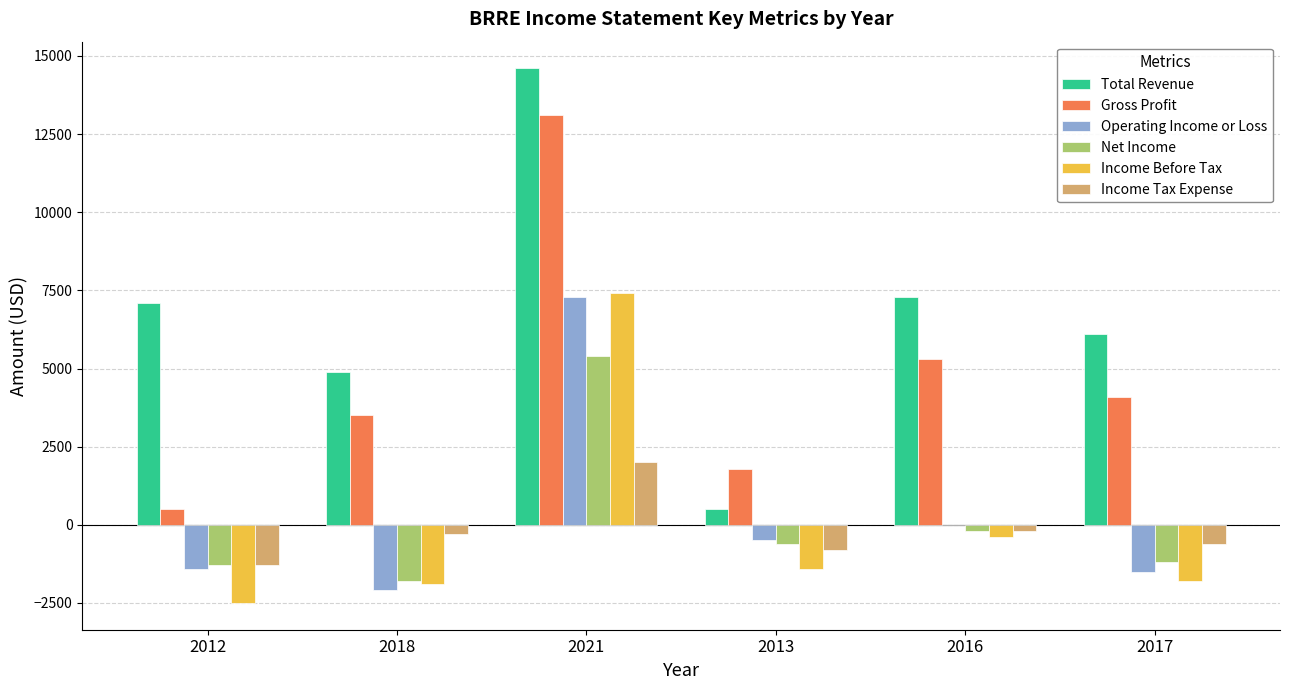

Reading left to right, transcribe all the data shown in this chart.

Total Revenue: 2012=7100	2018=4900	2021=14600	2013=500	2016=7300	2017=6100
Gross Profit: 2012=500	2018=3500	2021=13100	2013=1800	2016=5300	2017=4100
Operating Income or Loss: 2012=-1400	2018=-2100	2021=7300	2013=-500	2016=0	2017=-1500
Net Income: 2012=-1300	2018=-1800	2021=5400	2013=-600	2016=-200	2017=-1200
Income Before Tax: 2012=-2500	2018=-1900	2021=7400	2013=-1400	2016=-400	2017=-1800
Income Tax Expense: 2012=-1300	2018=-300	2021=2000	2013=-800	2016=-200	2017=-600